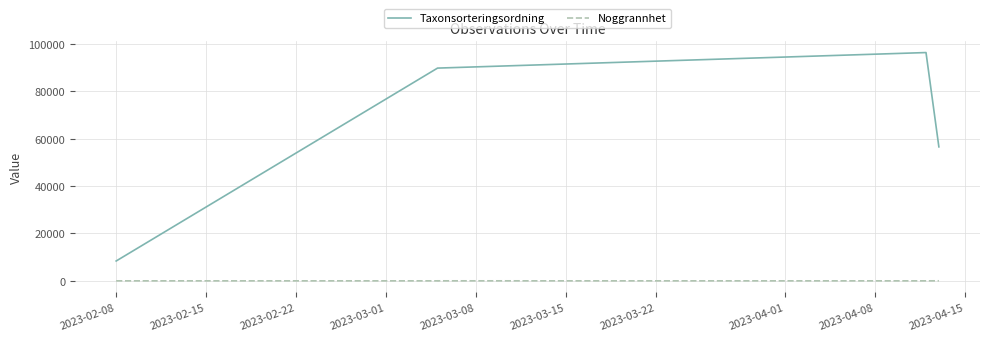

What is the difference between the maximum and minimum values in the Taxonsorteringsordning series?

87957